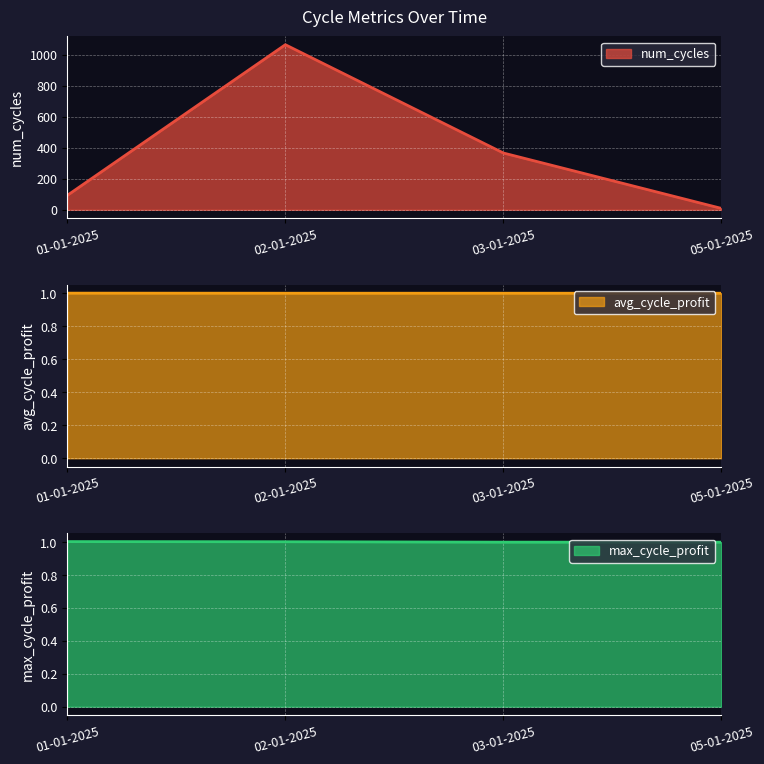

What are all the series names shown in the legend?

num_cycles, avg_cycle_profit, max_cycle_profit